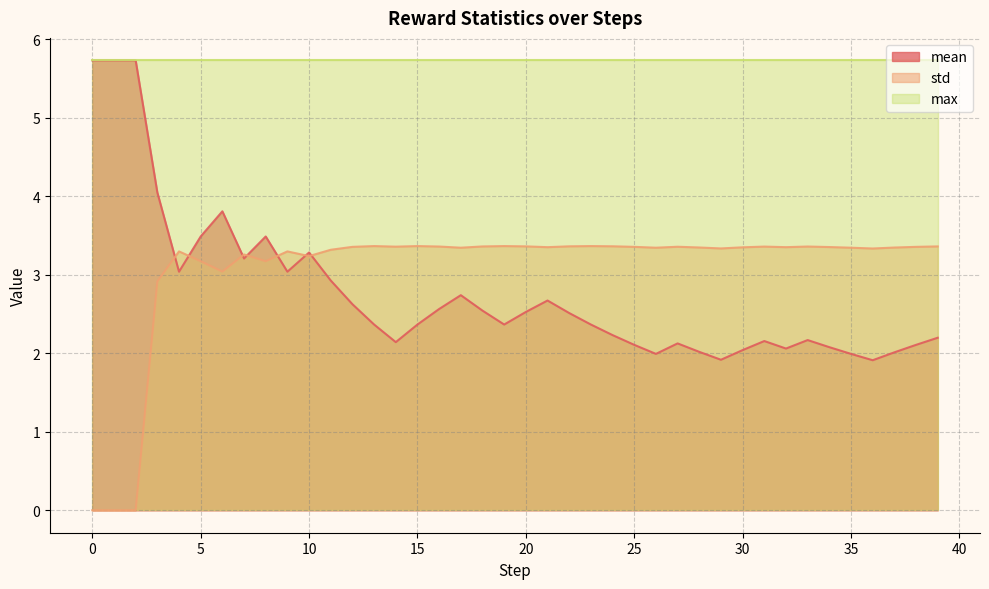

Which series has the largest range (max minus min)?

mean